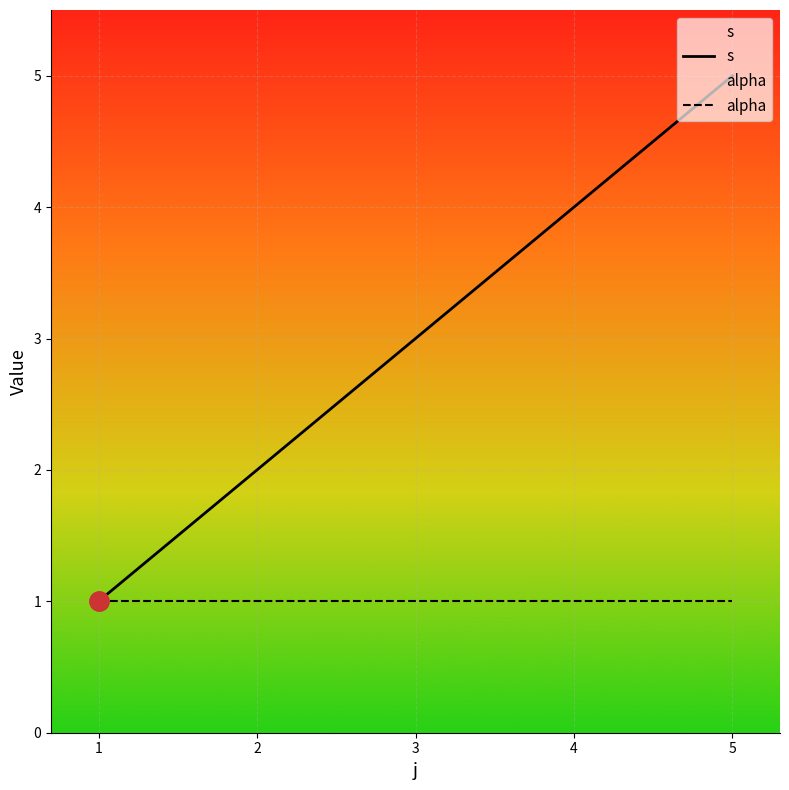

How many data points does each series have?

5